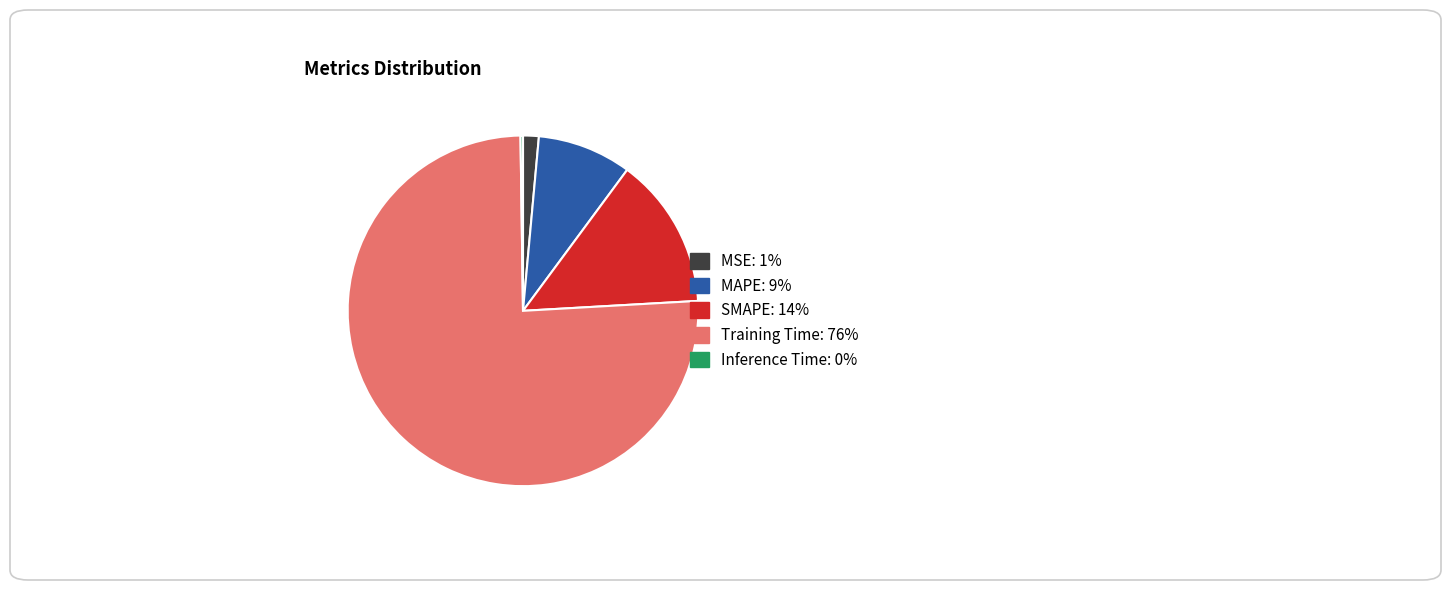

Is MAPE the majority of the pie?

No